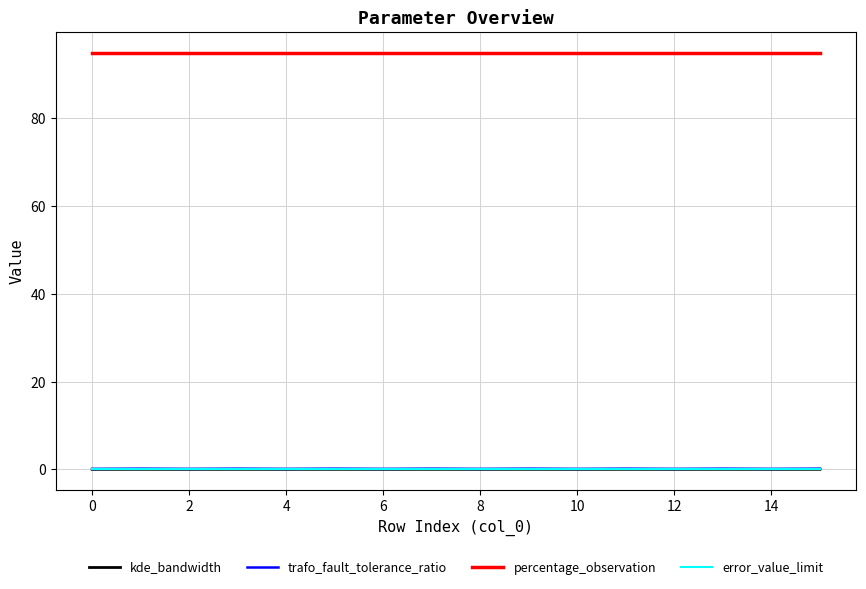

At how many categories does at least one series exceed 69?

16